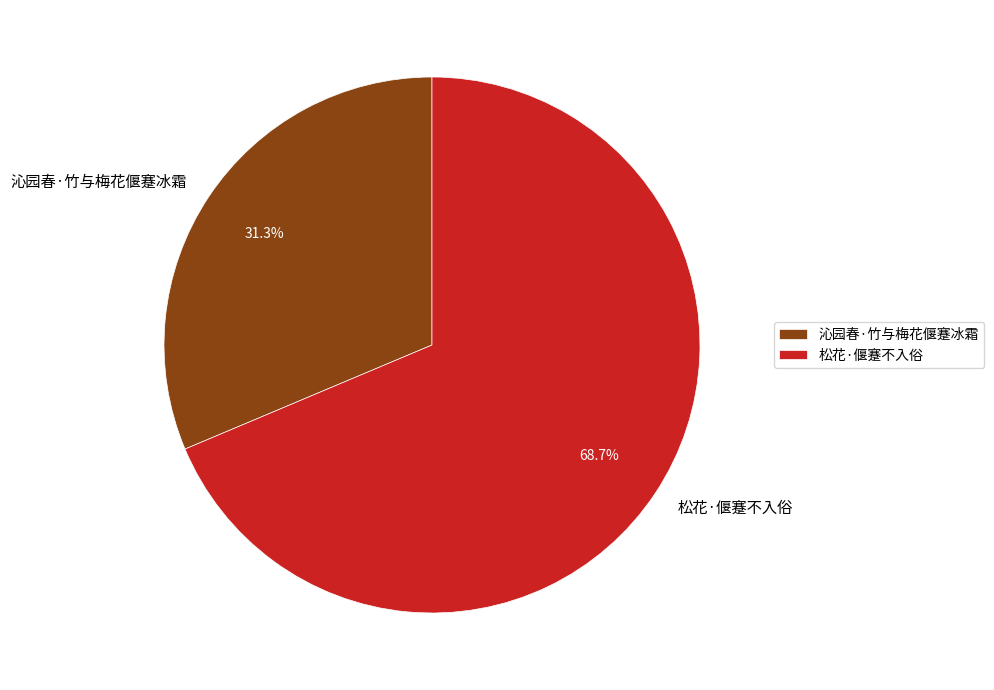

How many slices are in this pie chart?

2